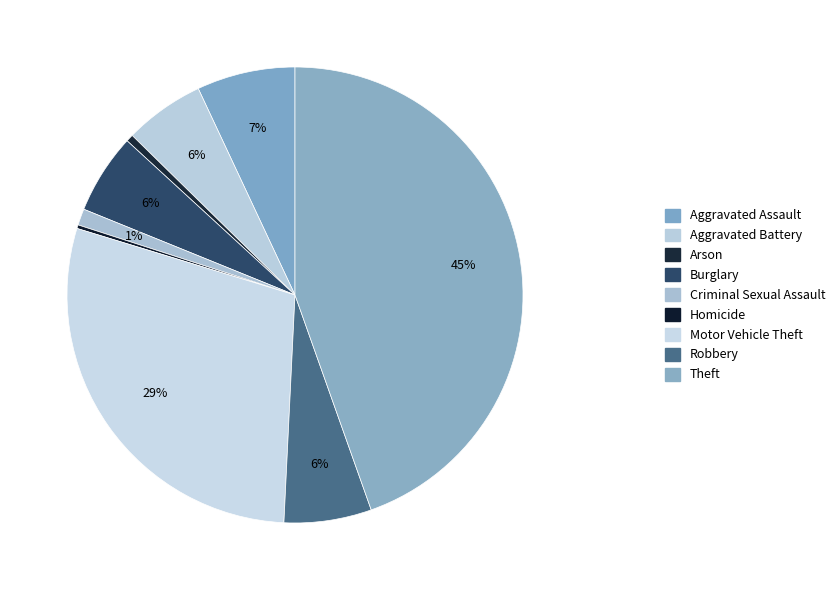

Combined, what portion of the pie is Arson and Theft?

45.1%